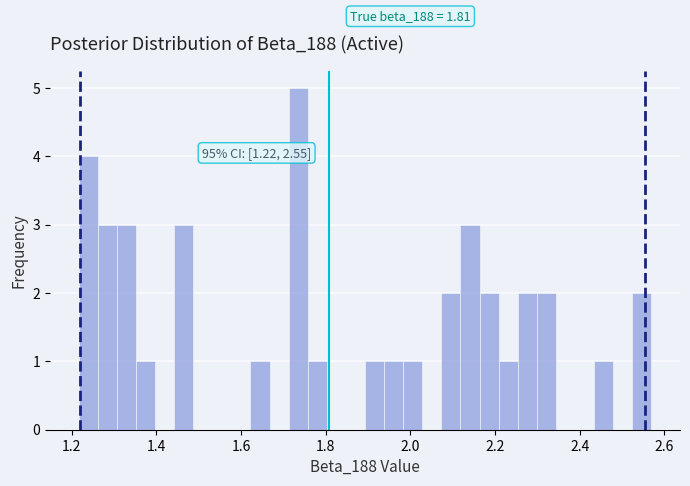

Read against the x-axis, roughly where is the centre of the tallest bar?

1.74